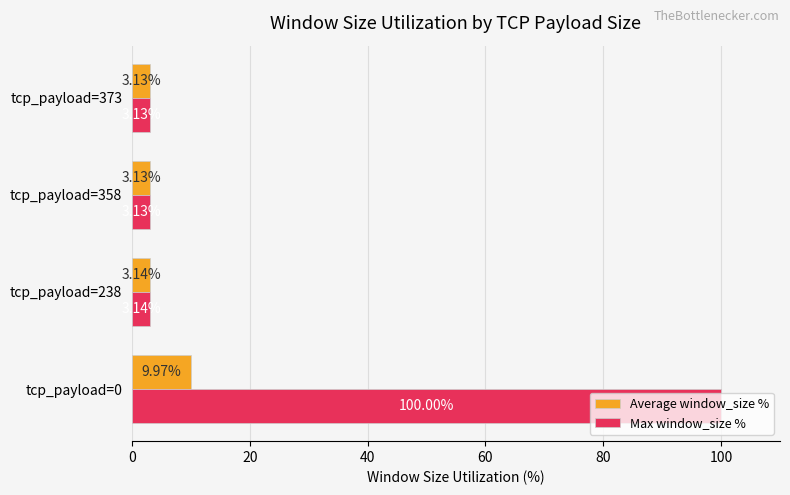

What is the total value across all series at tcp_payload=0?

110.0